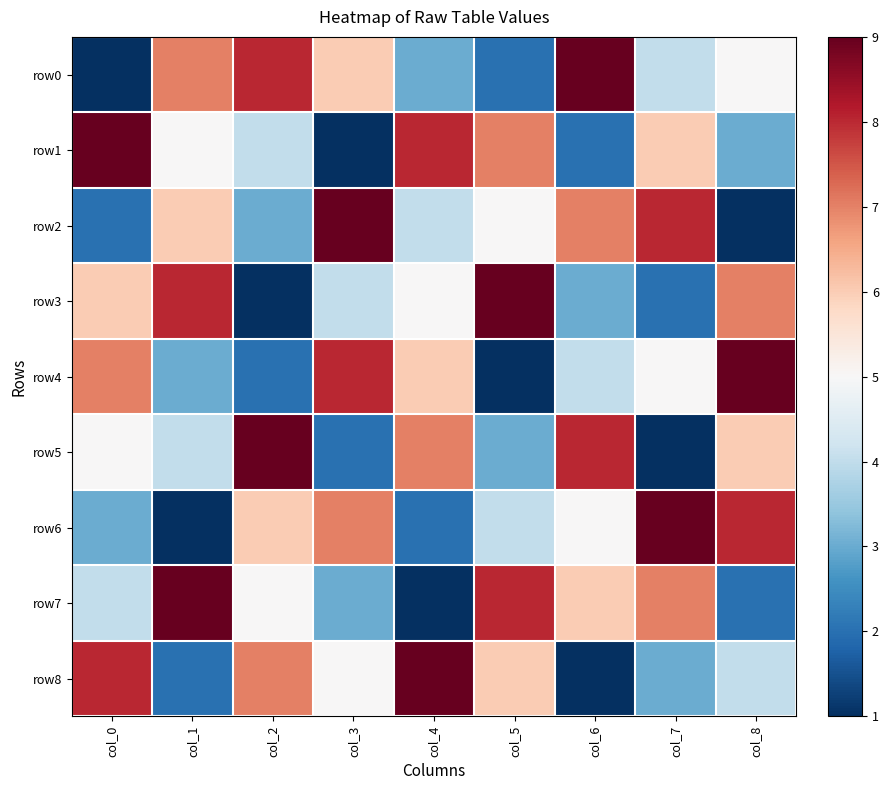

Reading right to left, list all the values displayed in this chart.

row0: col_8=5	col_7=4	col_6=9	col_5=2	col_4=3	col_3=6	col_2=8	col_1=7	col_0=1
row1: col_8=3	col_7=6	col_6=2	col_5=7	col_4=8	col_3=1	col_2=4	col_1=5	col_0=9
row2: col_8=1	col_7=8	col_6=7	col_5=5	col_4=4	col_3=9	col_2=3	col_1=6	col_0=2
row3: col_8=7	col_7=2	col_6=3	col_5=9	col_4=5	col_3=4	col_2=1	col_1=8	col_0=6
row4: col_8=9	col_7=5	col_6=4	col_5=1	col_4=6	col_3=8	col_2=2	col_1=3	col_0=7
row5: col_8=6	col_7=1	col_6=8	col_5=3	col_4=7	col_3=2	col_2=9	col_1=4	col_0=5
row6: col_8=8	col_7=9	col_6=5	col_5=4	col_4=2	col_3=7	col_2=6	col_1=1	col_0=3
row7: col_8=2	col_7=7	col_6=6	col_5=8	col_4=1	col_3=3	col_2=5	col_1=9	col_0=4
row8: col_8=4	col_7=3	col_6=1	col_5=6	col_4=9	col_3=5	col_2=7	col_1=2	col_0=8